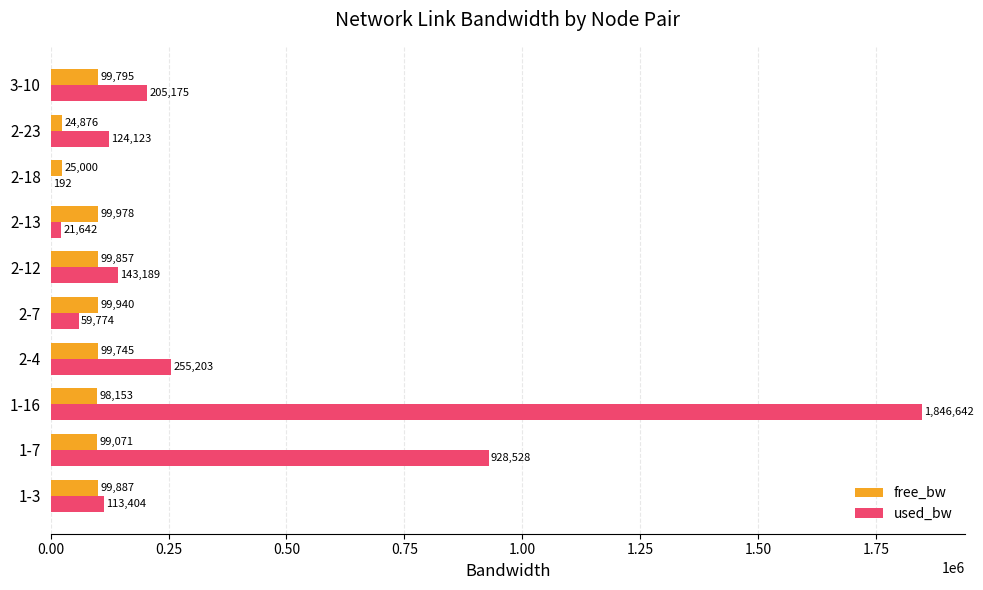

What is the average value of the used_bw series?

369787.1